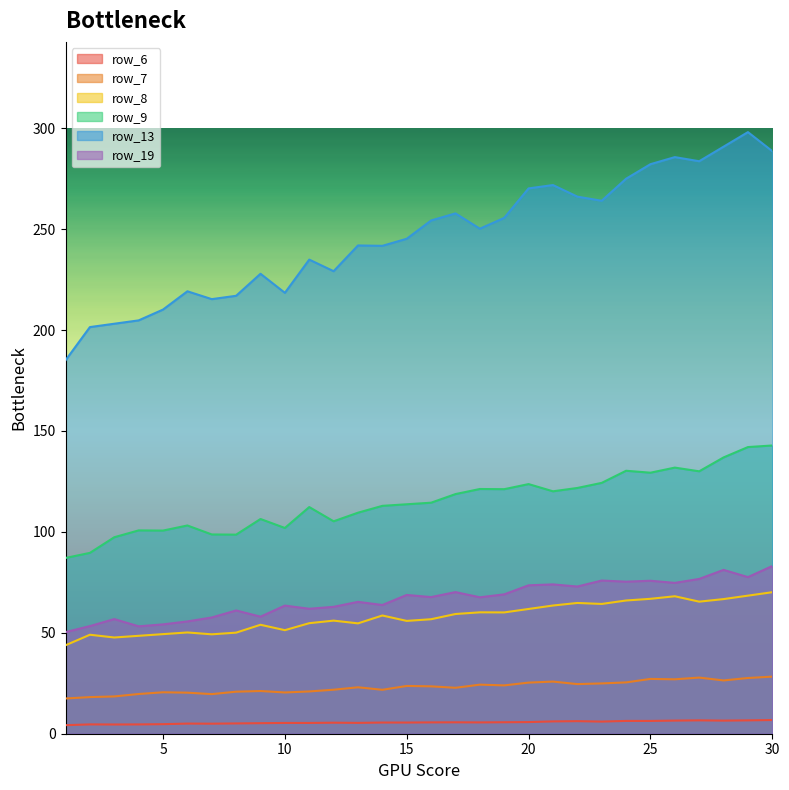

What is the sum of the row_7 values at 20 and 25?

52.5